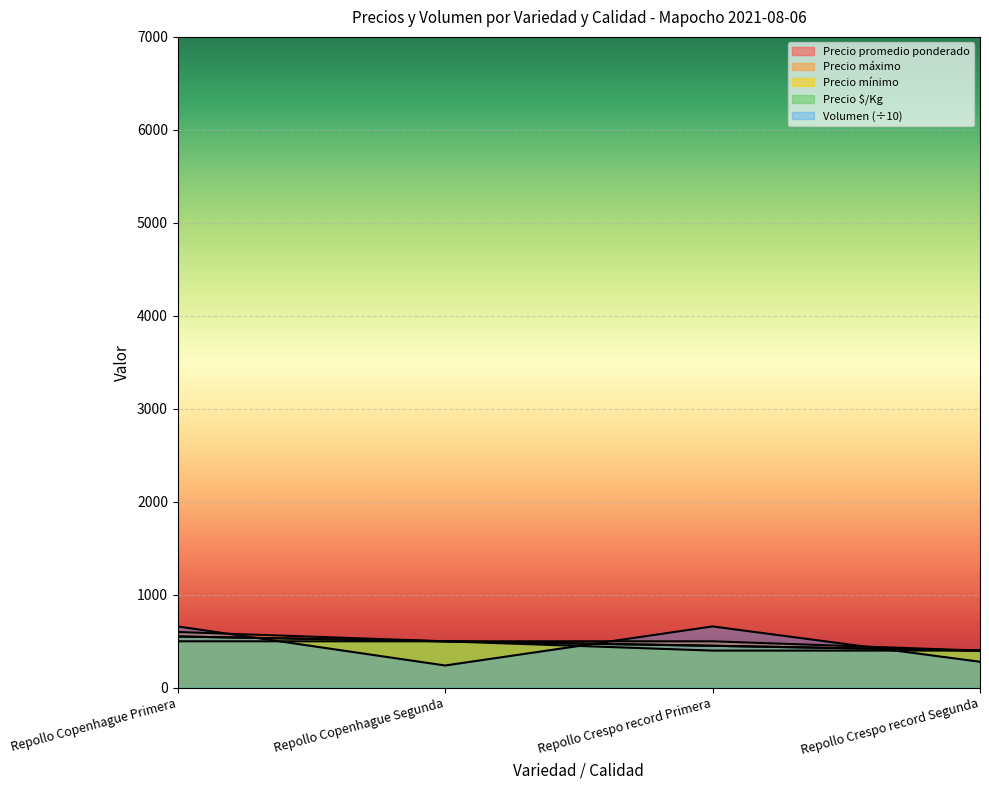

What is the average value of the Precio promedio ponderado series?

476